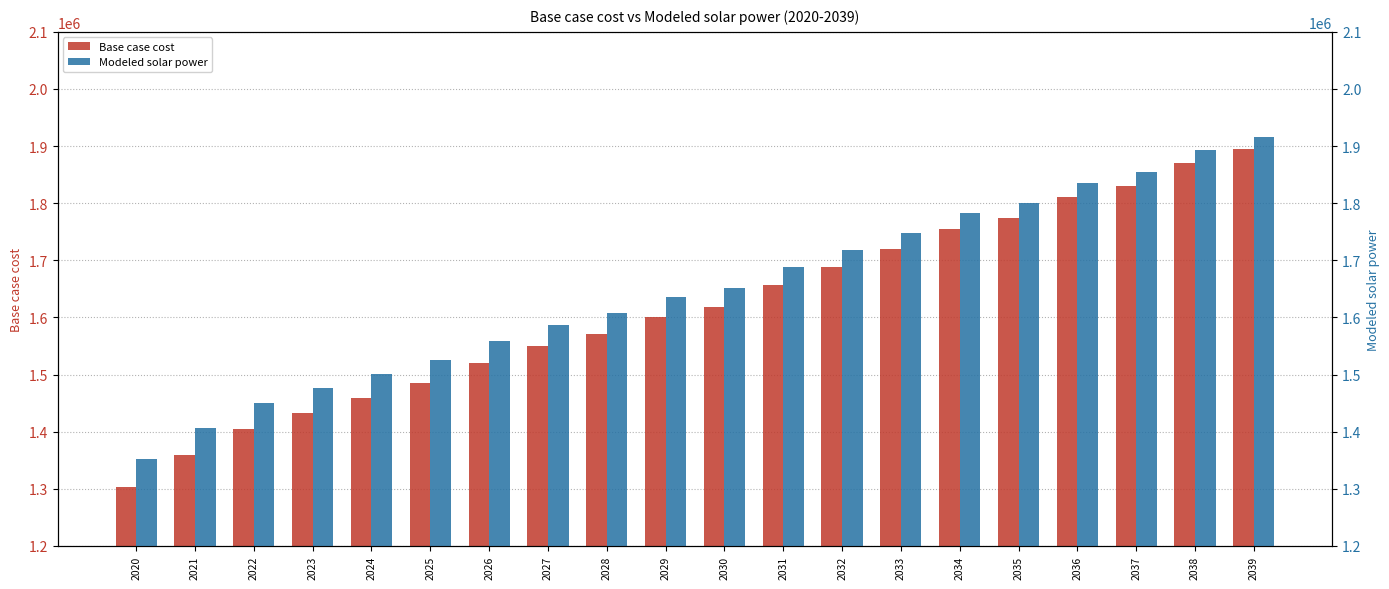

The Base case cost series shows 1405330.5 at 2022. True or false?

True